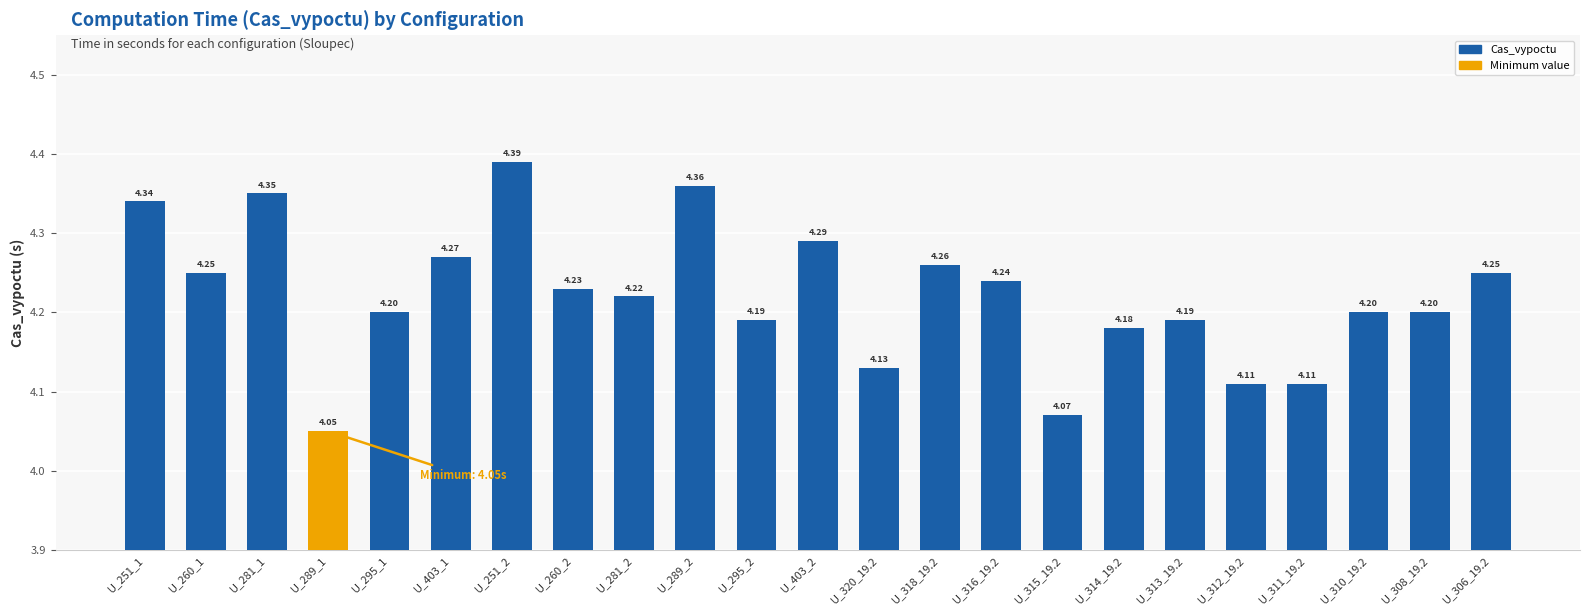

What is the difference between the second highest and minimum values?

0.3